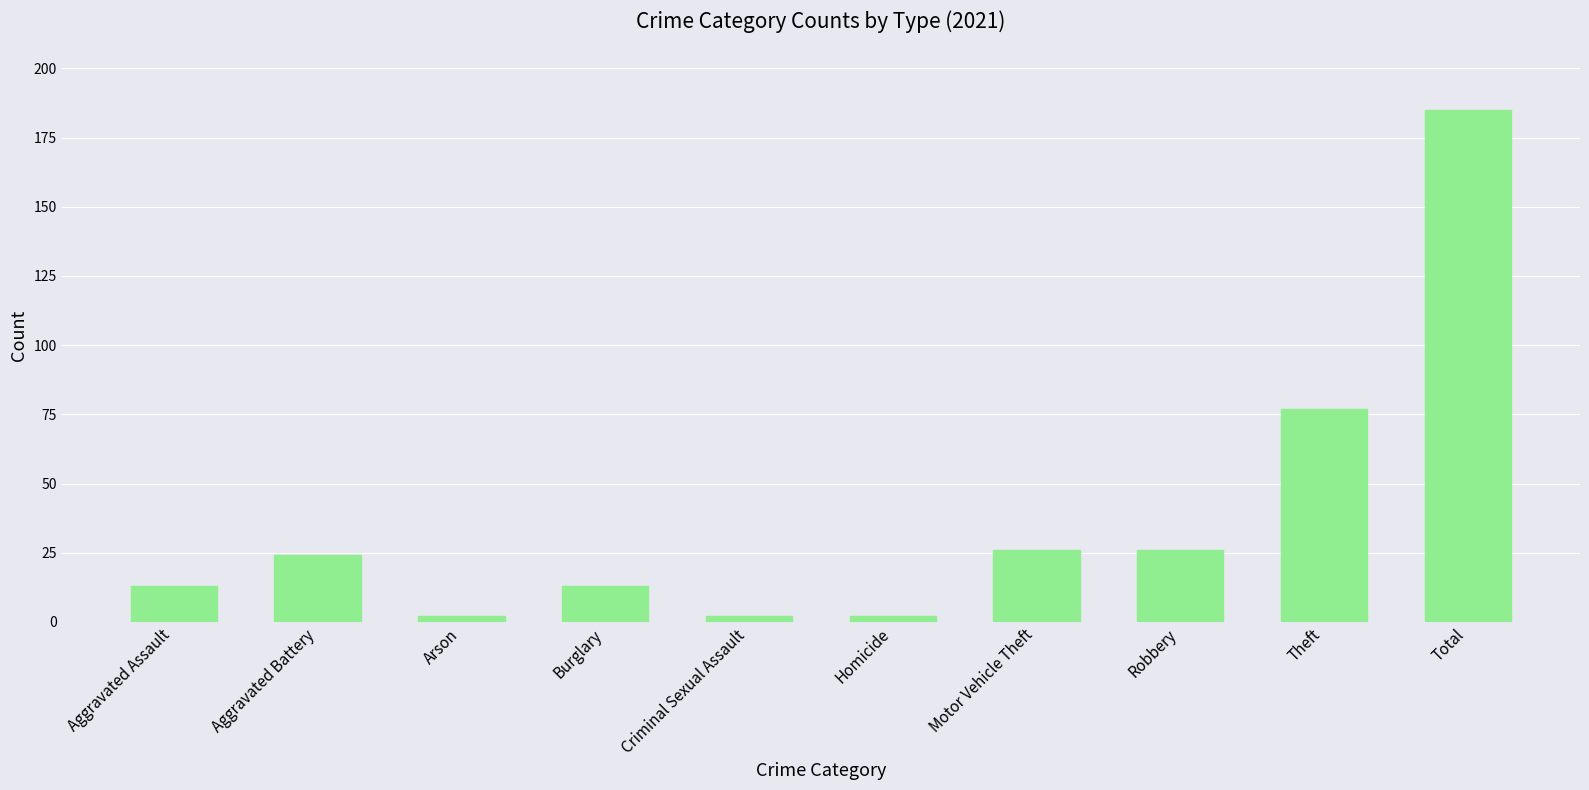

How many bars are there in total?

10